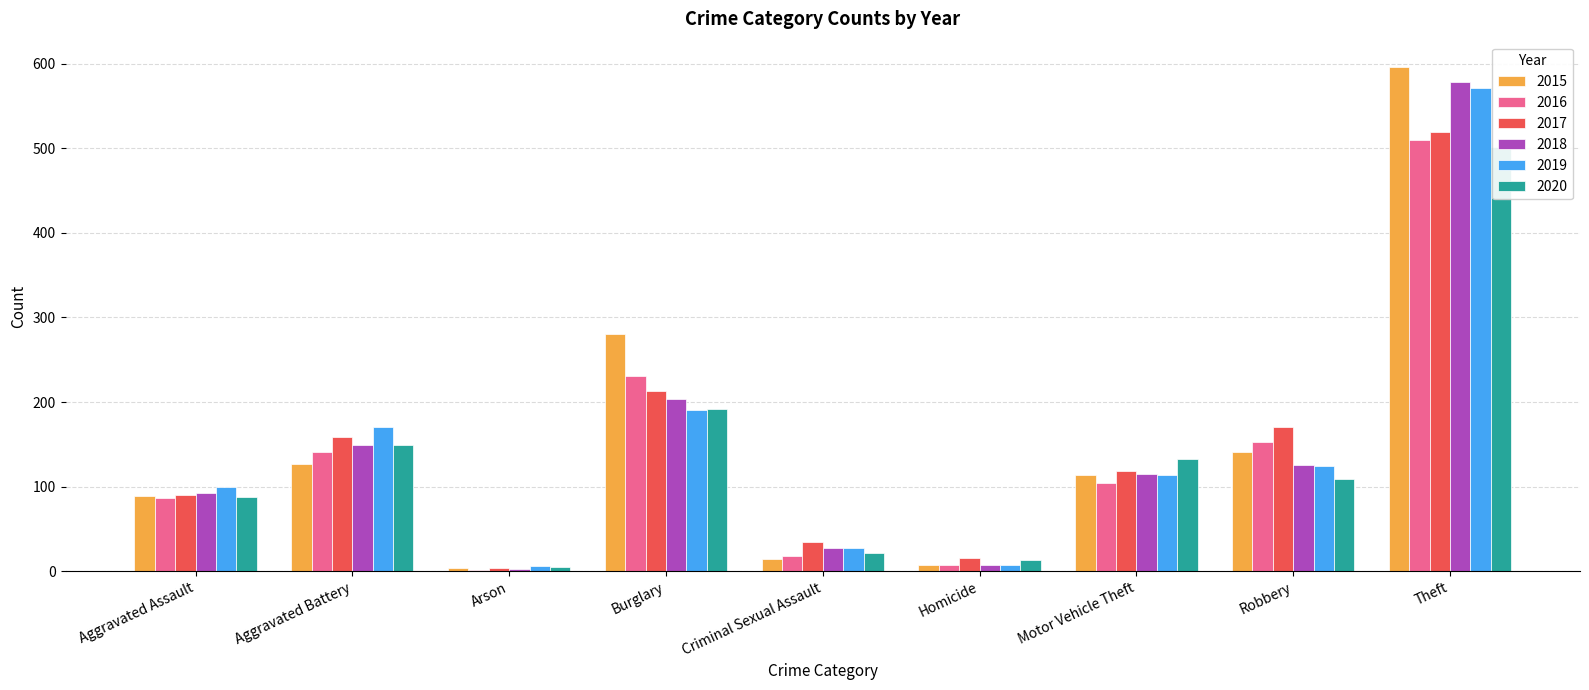

What is the label of the 6th bar from the right?

Burglary